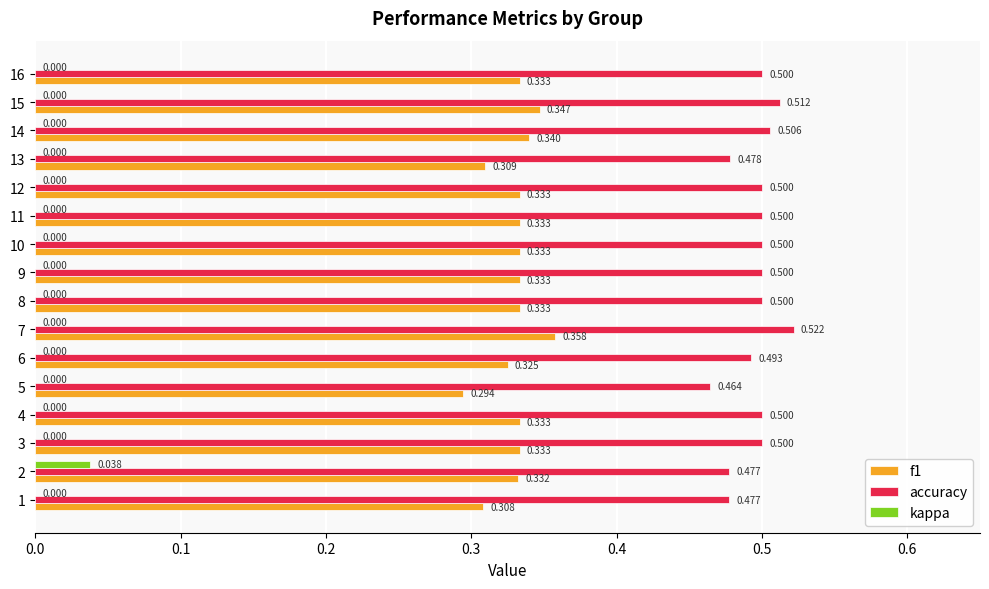

Is the value of f1 at 5 greater than the value of kappa at 13?

Yes